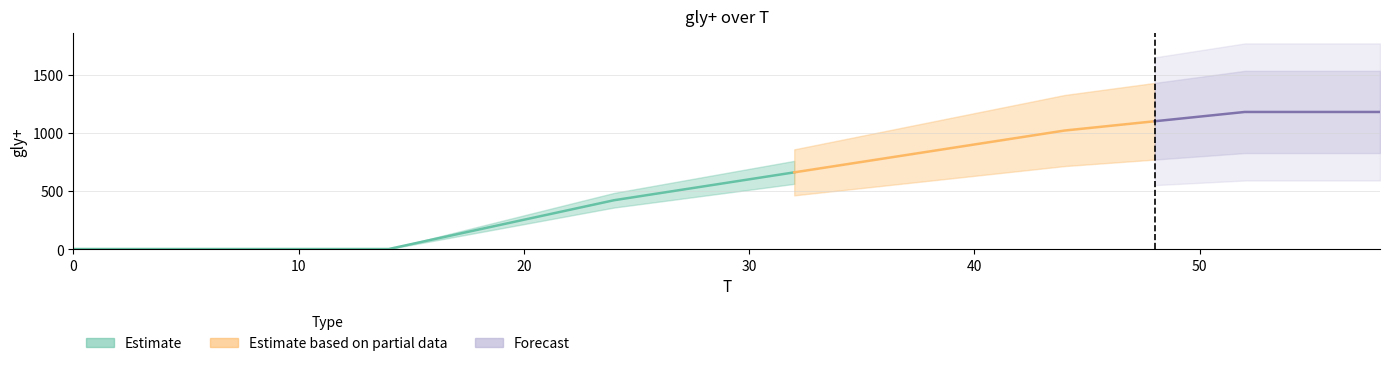

How many positive values are there?

22